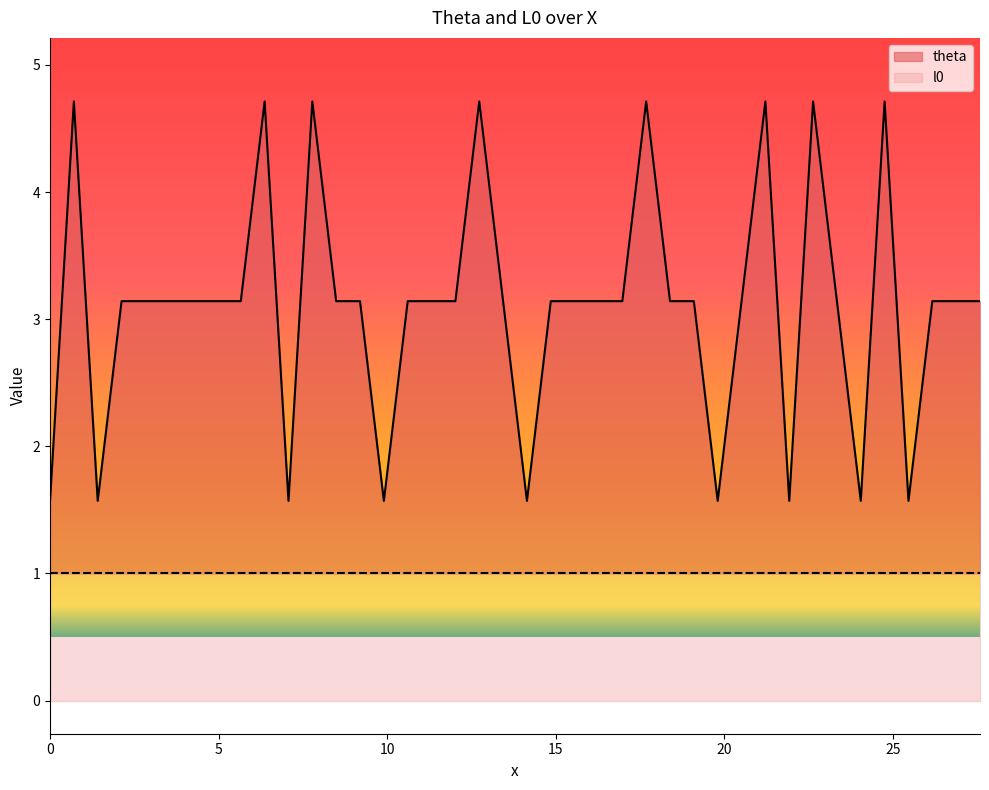

Reading left to right, extract all data points from this chart.

1.6	4.7	1.6	3.1	3.1	3.1	3.1	3.1	3.1	4.7	1.6	4.7	3.1	3.1	1.6	3.1	3.1	3.1	4.7	3.1	1.6	3.1	3.1	3.1	3.1	4.7	3.1	3.1	1.6	3.1	4.7	1.6	4.7	3.1	1.6	4.7	1.6	3.1	3.1	3.1